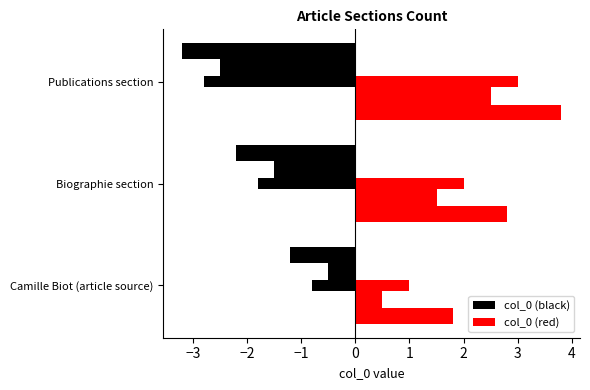

What is the label of the 2nd bar from the right?

Biographie section